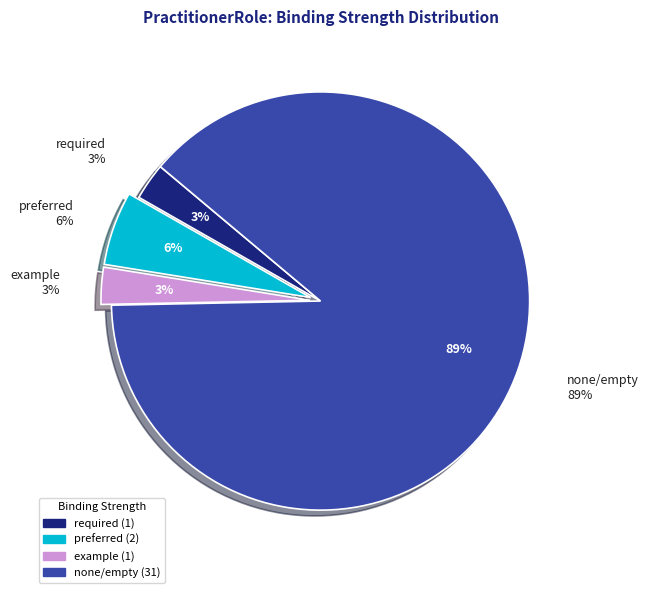

Approximately how many times larger is the value at Binding Strength: required compared to Binding Strength: preferred?

0.5